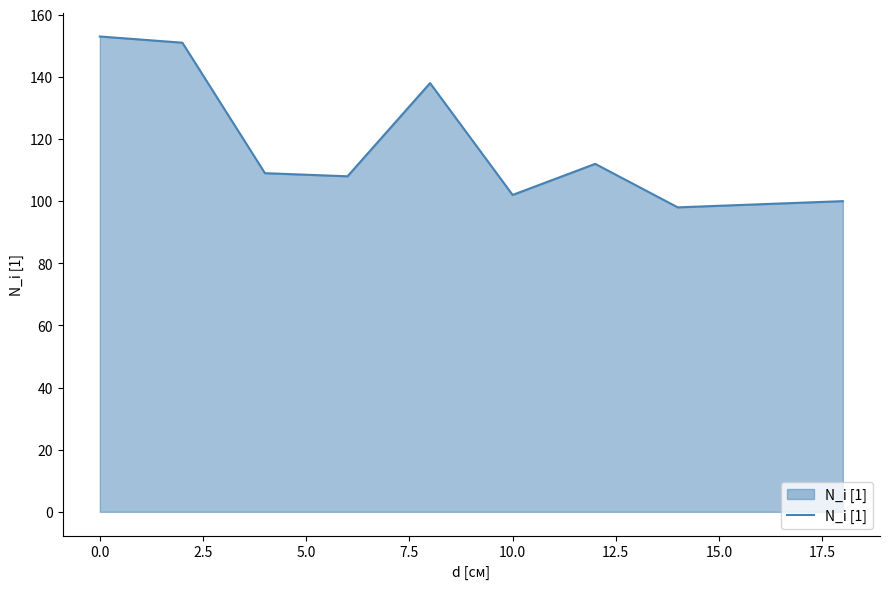

What is the difference between the maximum and minimum values?

55